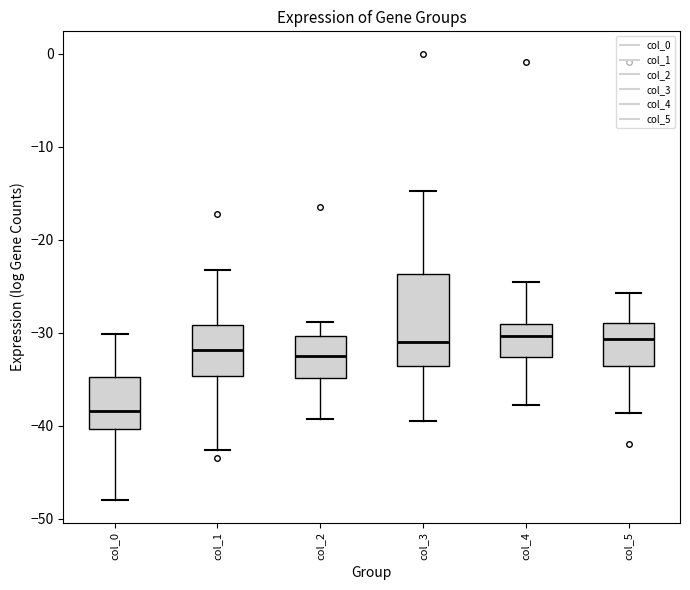

Reading left to right, read every box against the y-axis: the position of its median line, the range the box covers, and the ends of its whiskers. The values are not printed on the chart, so give them approximately, as read against the axis.

col_0: median -38, box -40 to -35, whiskers -48 to -30
col_1: median -32, box -35 to -29, whiskers -43 to -23
col_2: median -33, box -35 to -30, whiskers -39 to -29
col_3: median -31, box -34 to -24, whiskers -40 to -15
col_4: median -30, box -33 to -29, whiskers -38 to -25
col_5: median -31, box -34 to -29, whiskers -39 to -26